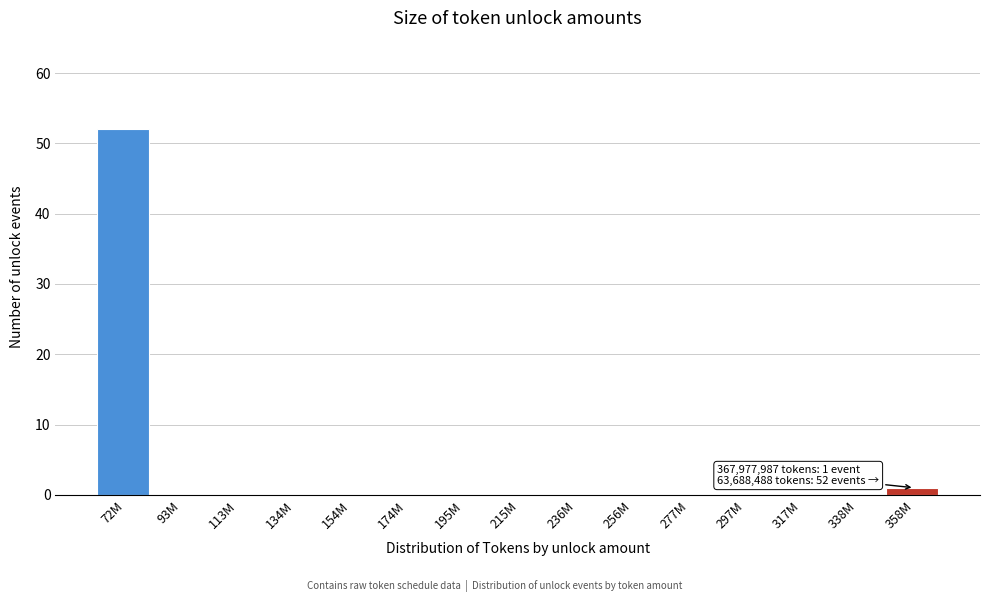

Reading left to right, list all the values displayed in this chart.

72M=52	93M=0	113M=0	134M=0	154M=0	174M=0	195M=0	215M=0	236M=0	256M=0	277M=0	297M=0	317M=0	338M=0	358M=1